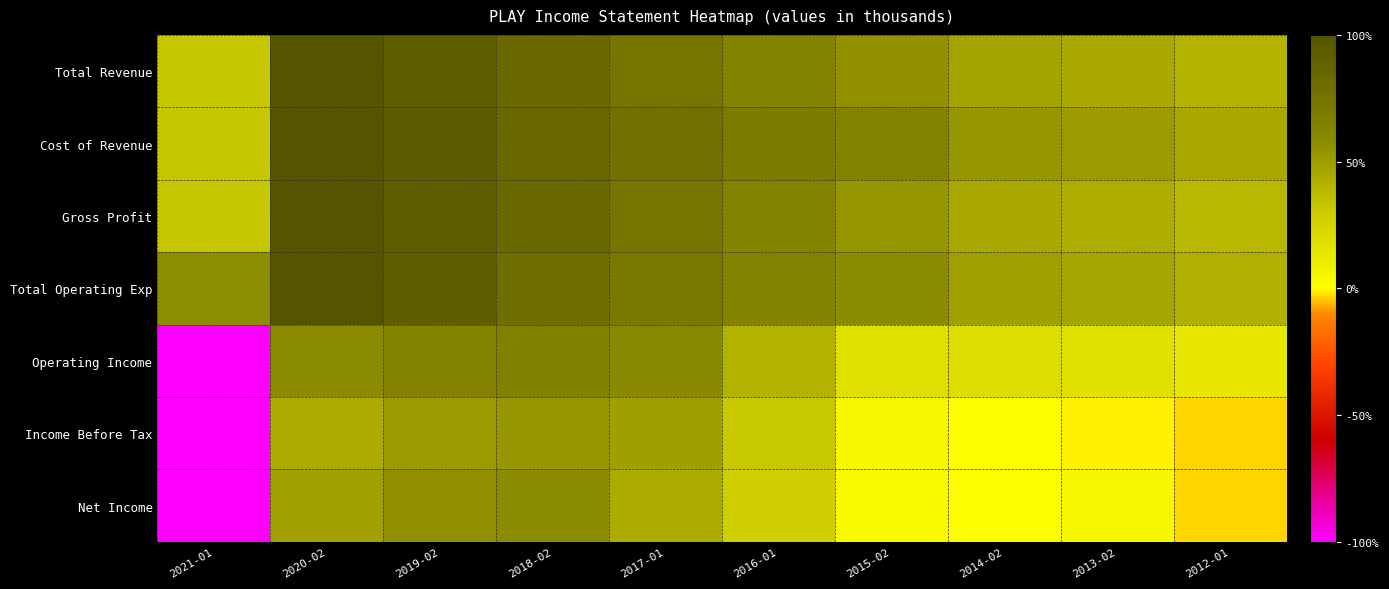

Which label corresponds to the largest value in the chart?

2020-02